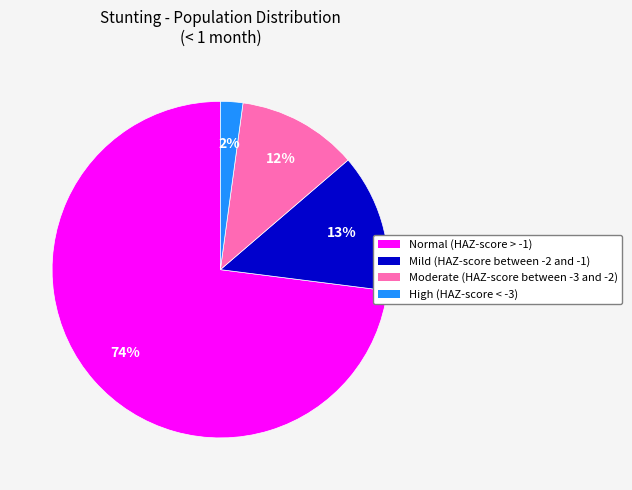

Which has a higher value, Normal (HAZ-score > -1) or Moderate (HAZ-score between -3 and -2)?

Normal (HAZ-score > -1)